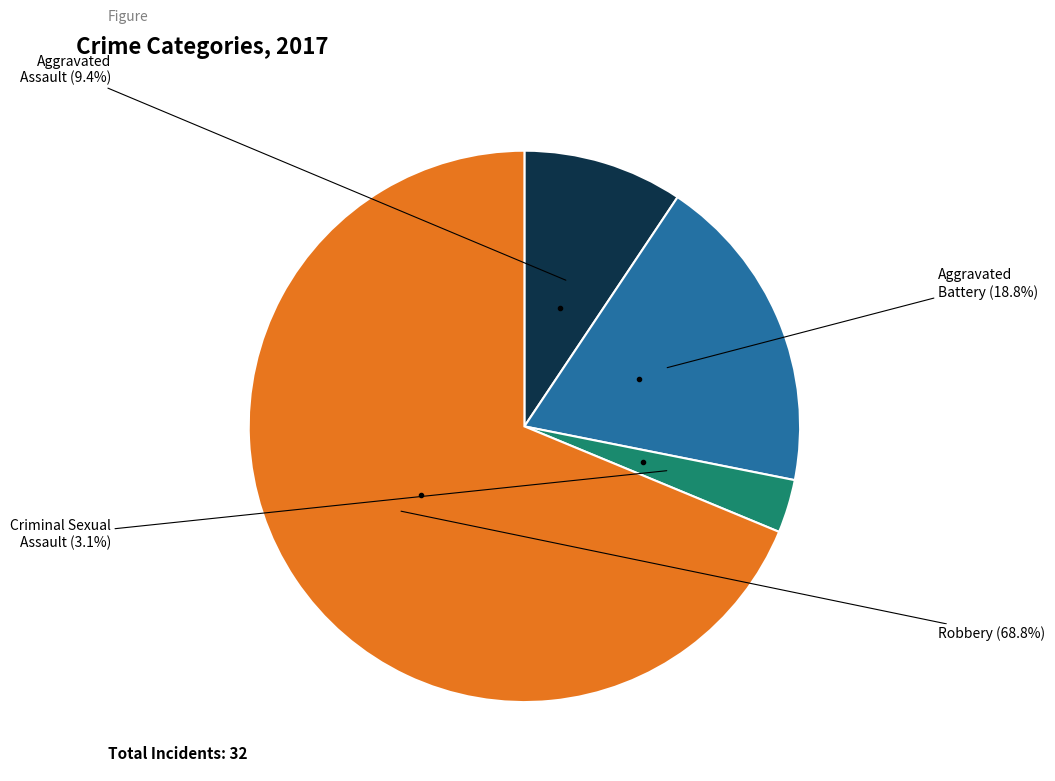

Does any single category account for the majority?

Yes